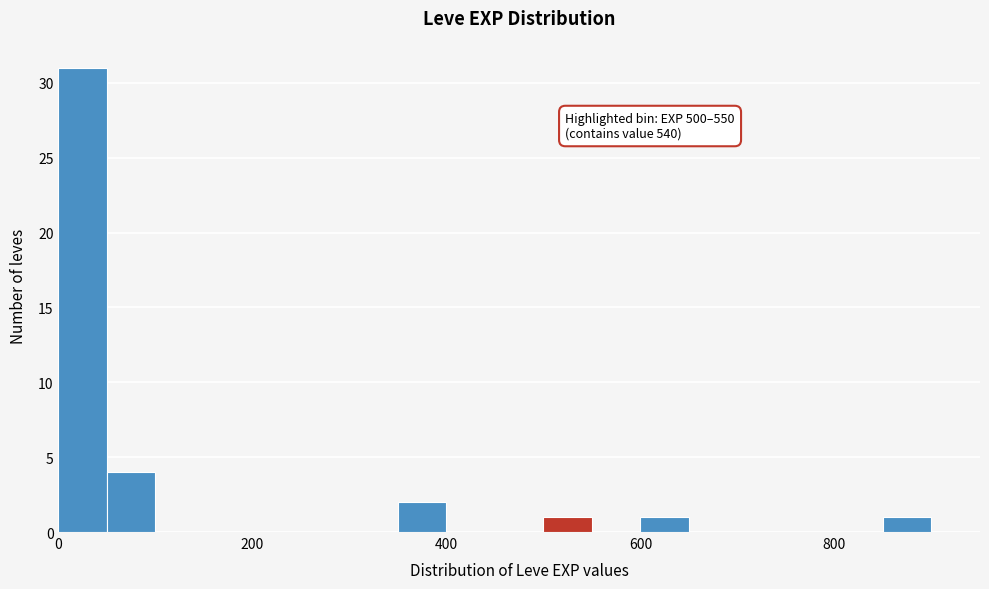

Read against the x-axis, roughly where is the centre of the tallest bar?

20